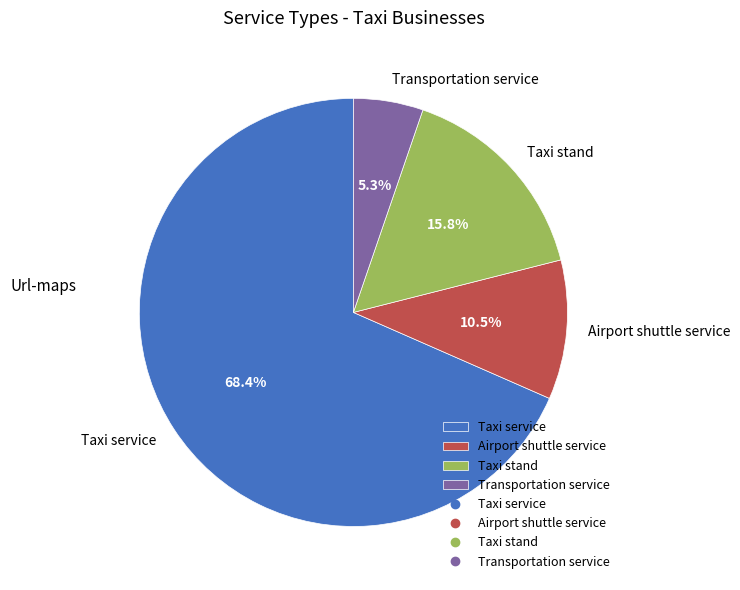

To the nearest percent, what is the combined percentage of Taxi service and Taxi stand?

84%